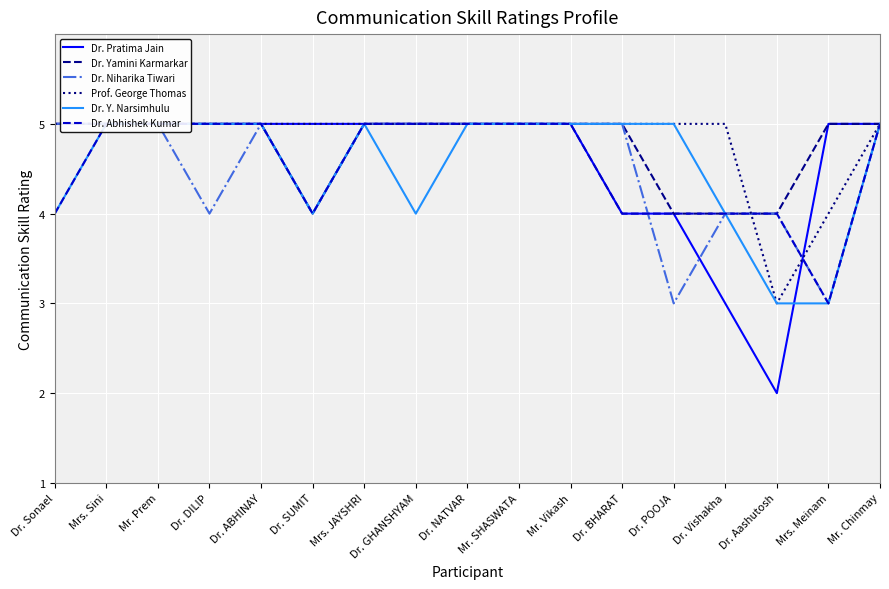

True or false: Dr. Abhishek Kumar and Dr. Pratima Jain cross at least once.

True